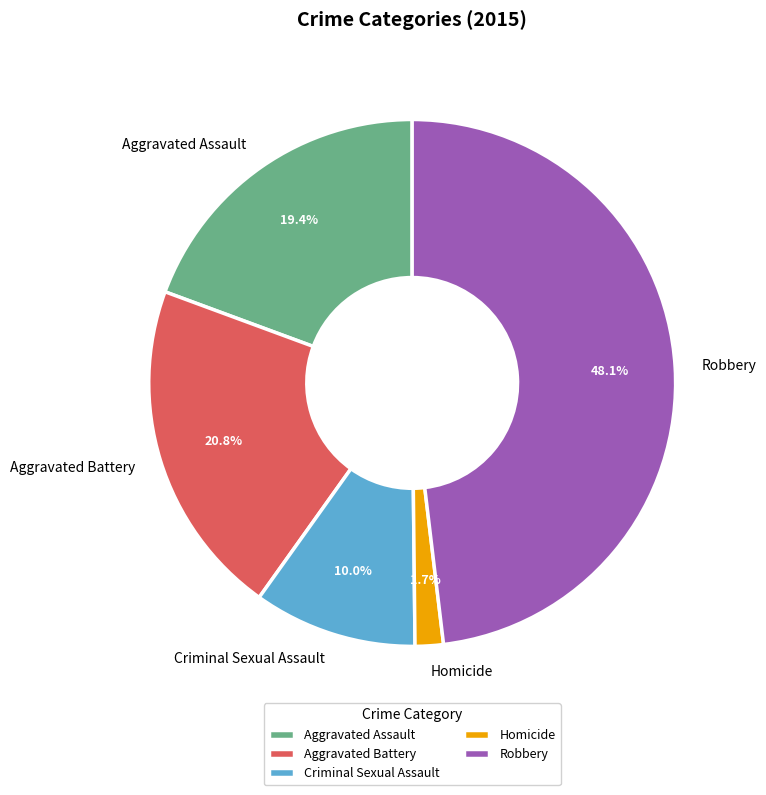

Which category has the biggest portion of the pie?

Robbery